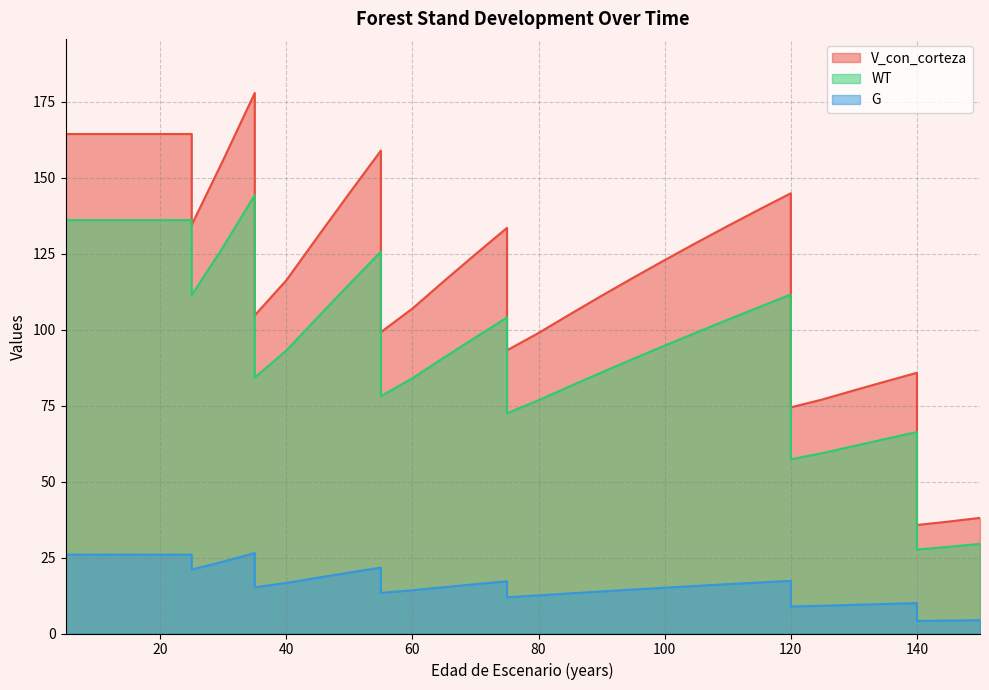

Which category has the lowest value in the V_con_corteza series?

140